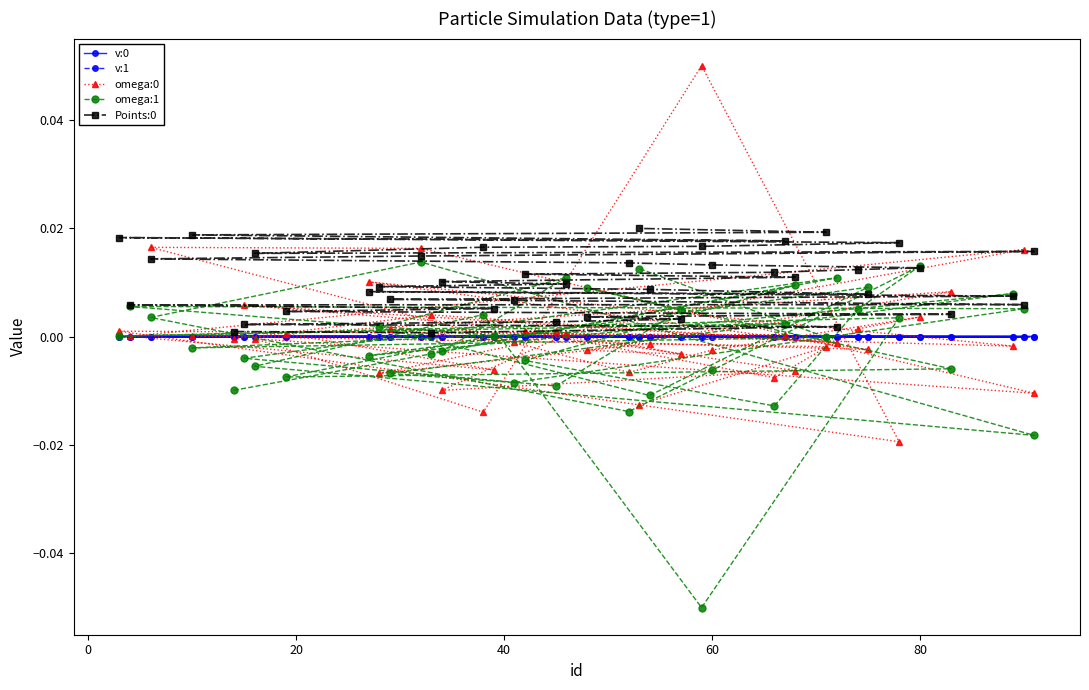

Is it true that omega:0 equals 0.0 at 15?

False